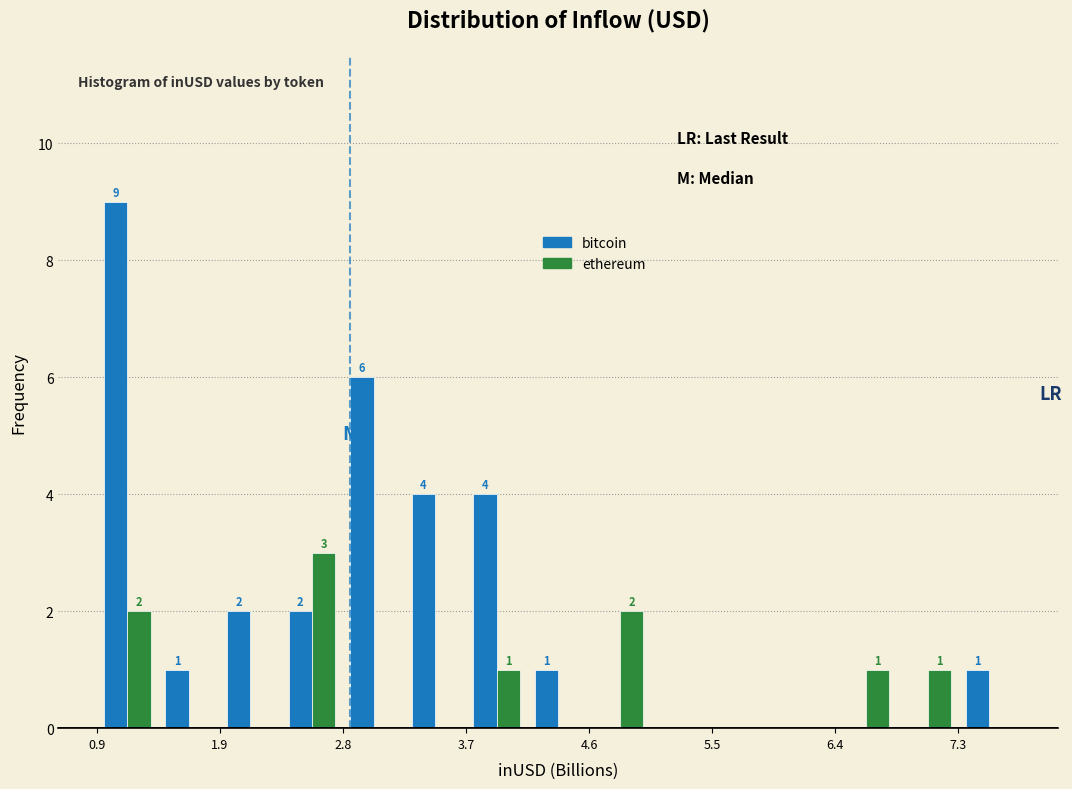

In the ethereum series, which range on the x-axis has the tallest bar?

2.3 to 2.8